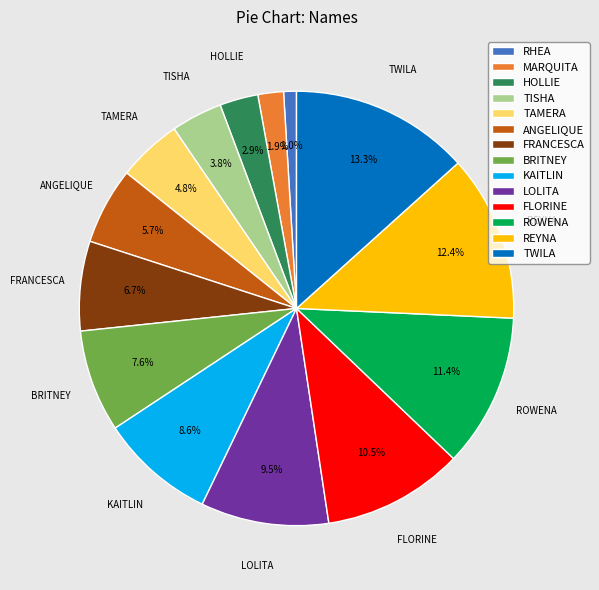

To the nearest percent, what is the difference between the RHEA and MARQUITA slice percentages?

1%